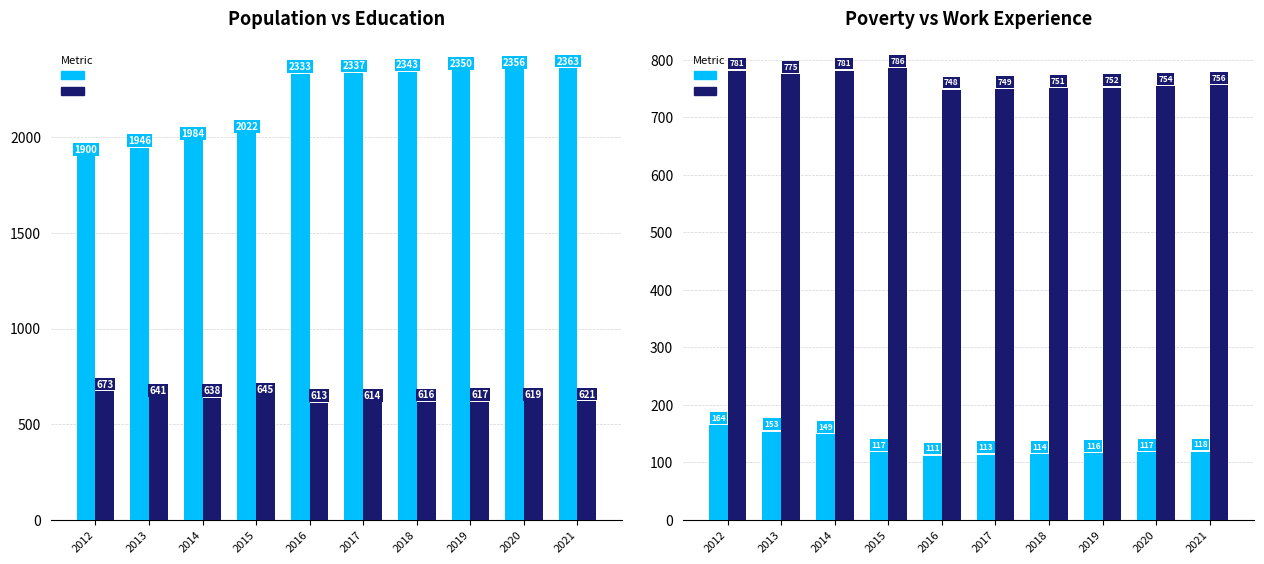

Reading left to right, list all the values displayed in this chart.

Population: 1900	1946	1984	2022	2333	2337	2343	2350	2356	2363
Education: 673	641	638	645	613	614	616	617	619	621
Poverty: 164	153	149	117	111	113	114	116	117	118
Work_Experience: 781	775	781	786	748	749	751	752	754	756